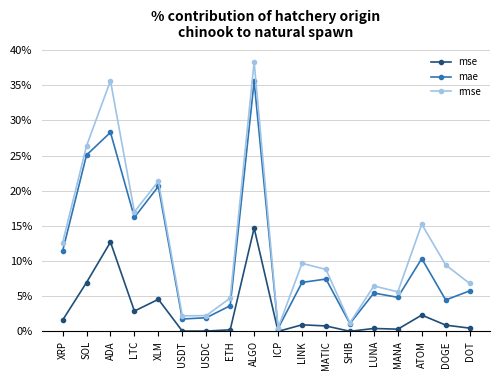

True or false: mse has a value of 0.1 at SOL.

True